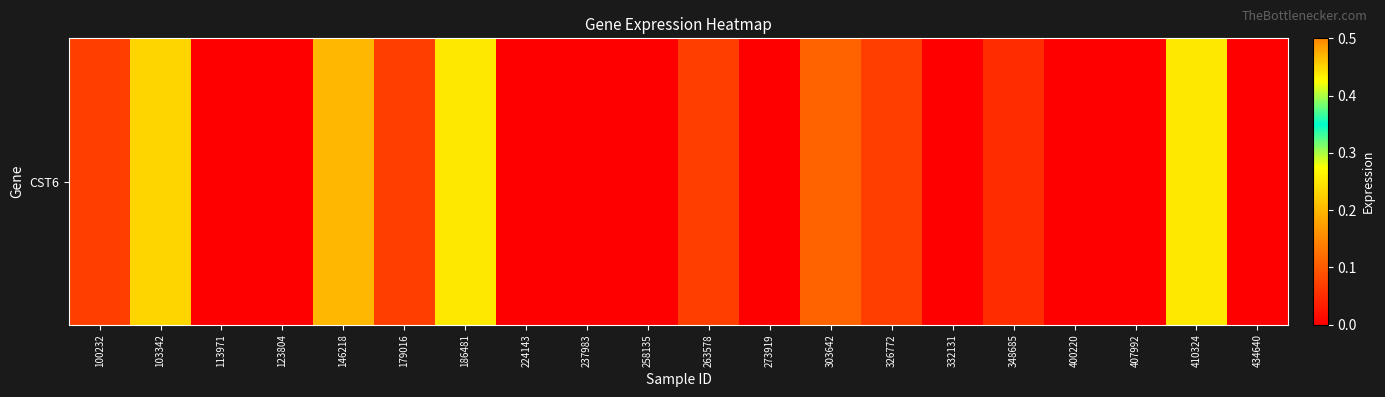

Rank the categories by value from lowest to highest.

113971, 123804, 224143, 237983, 258135, 273919, 332131, 400220, 407992, 434640, 348685, 100232, 179016, 263578, 326772, 303642, 146218, 186481, 410324, 103342